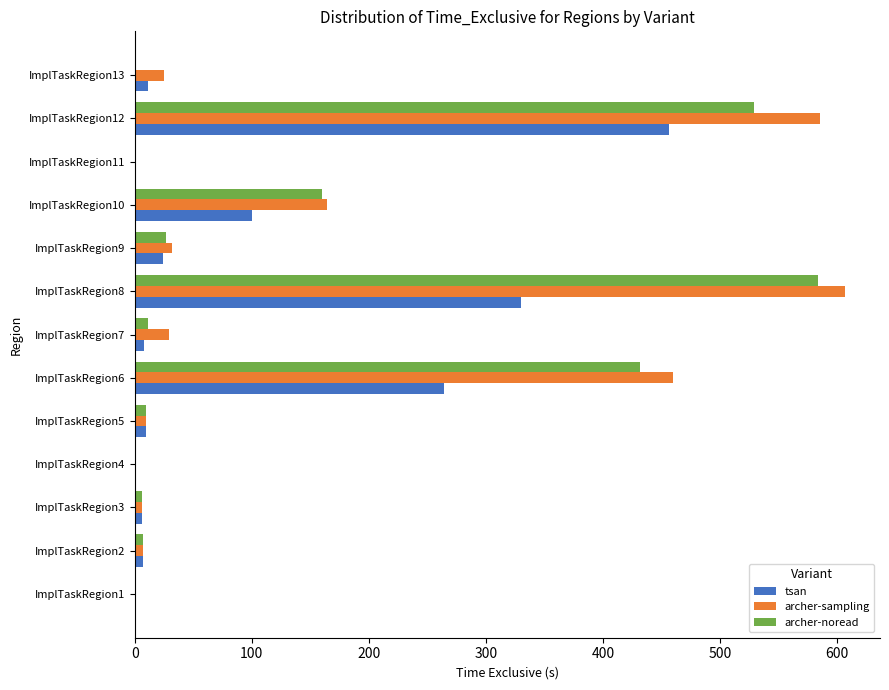

At which category is the sum across all series the highest?

ImplTaskRegion12